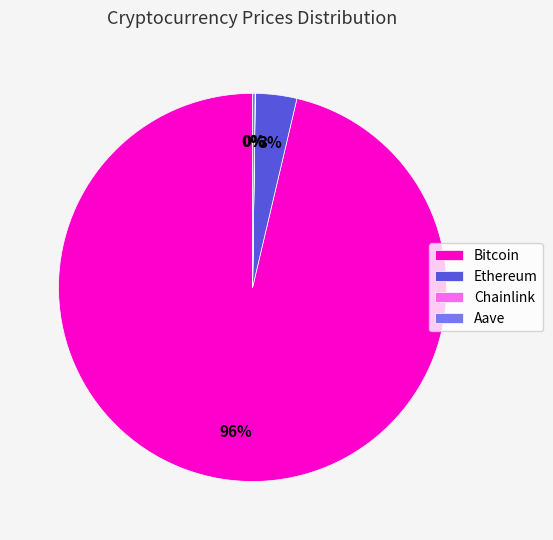

Is there a majority slice in this chart?

Yes